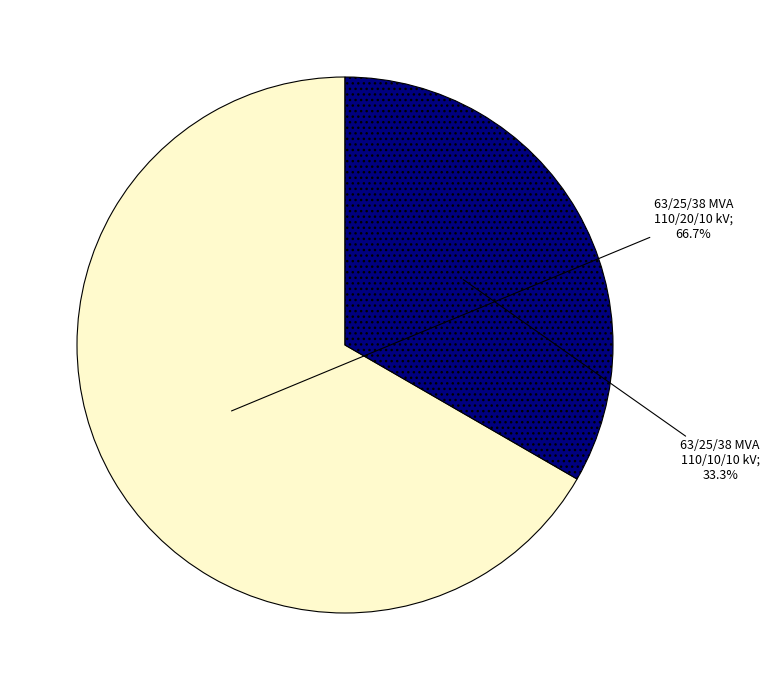

Does any single category account for the majority?

Yes